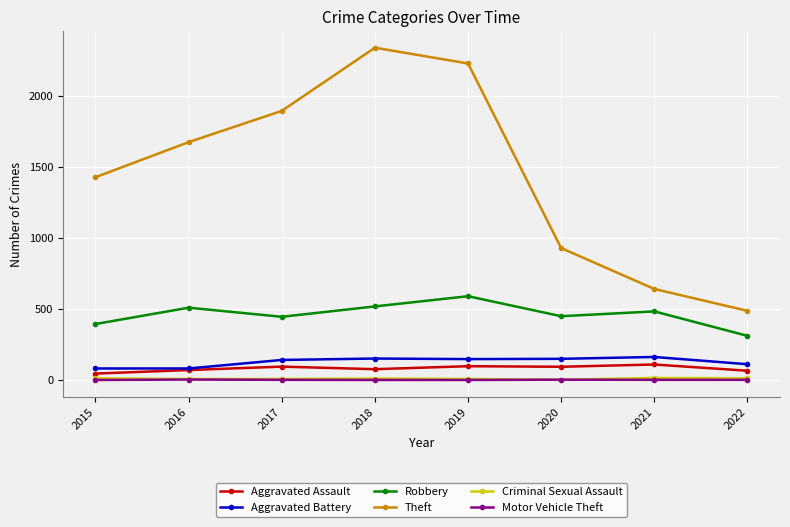

At which category does the chart reach its peak across all series?

2018